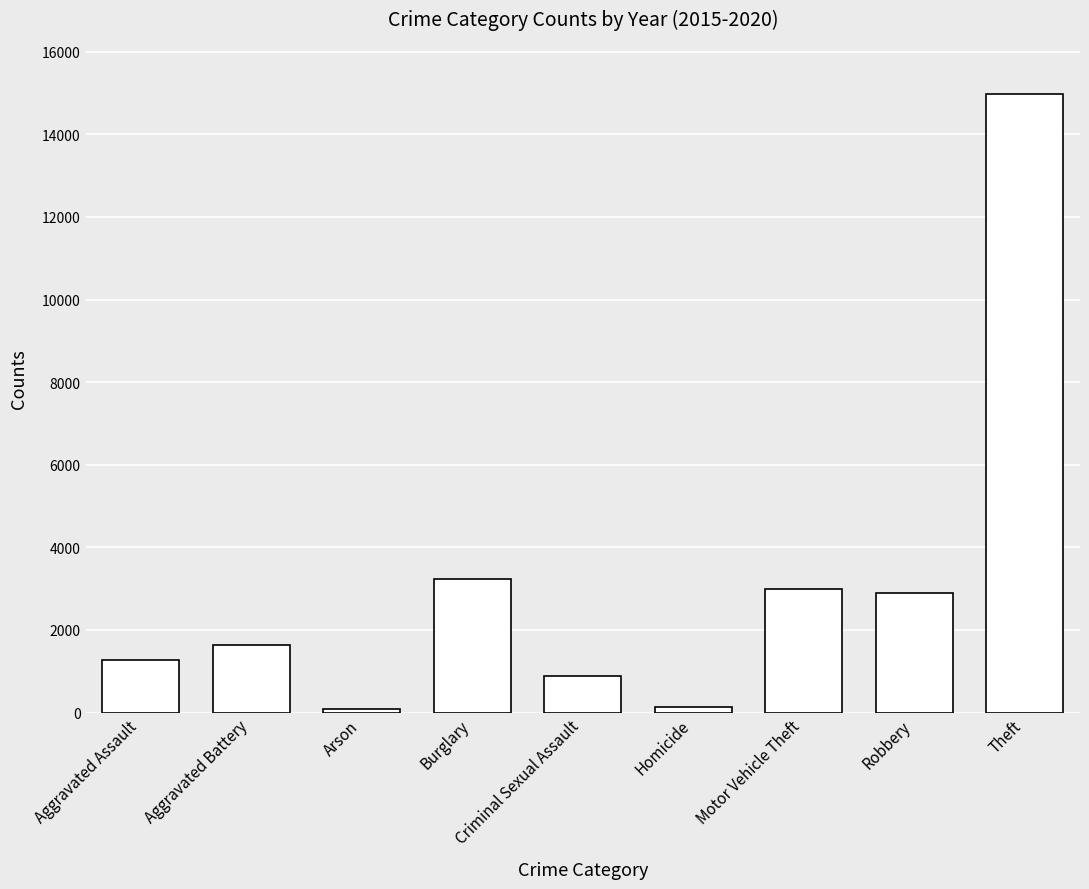

Which category has the highest value across all series?

Theft